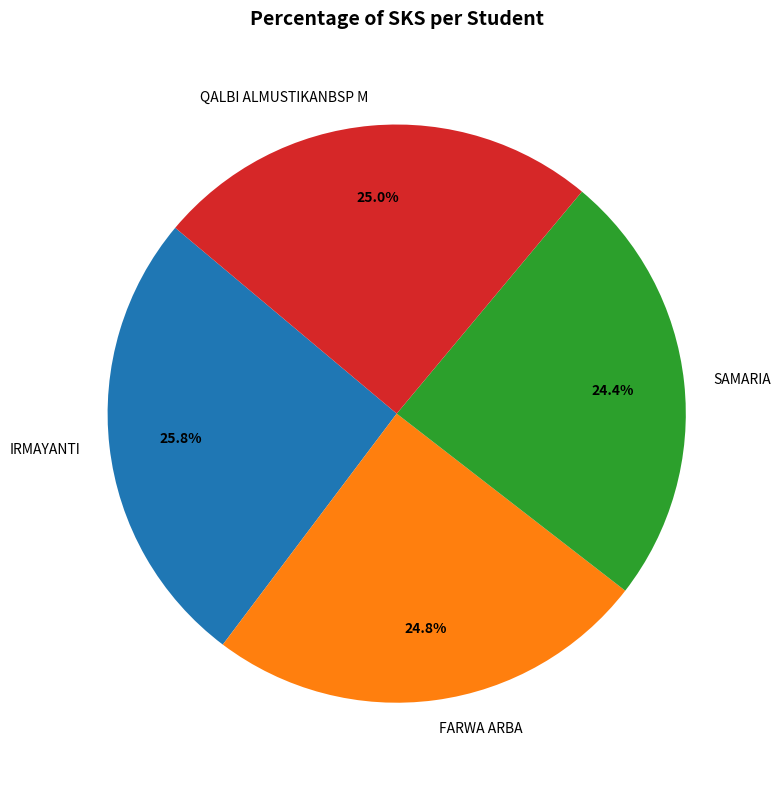

What is the largest slice in the pie chart?

IRMAYANTI